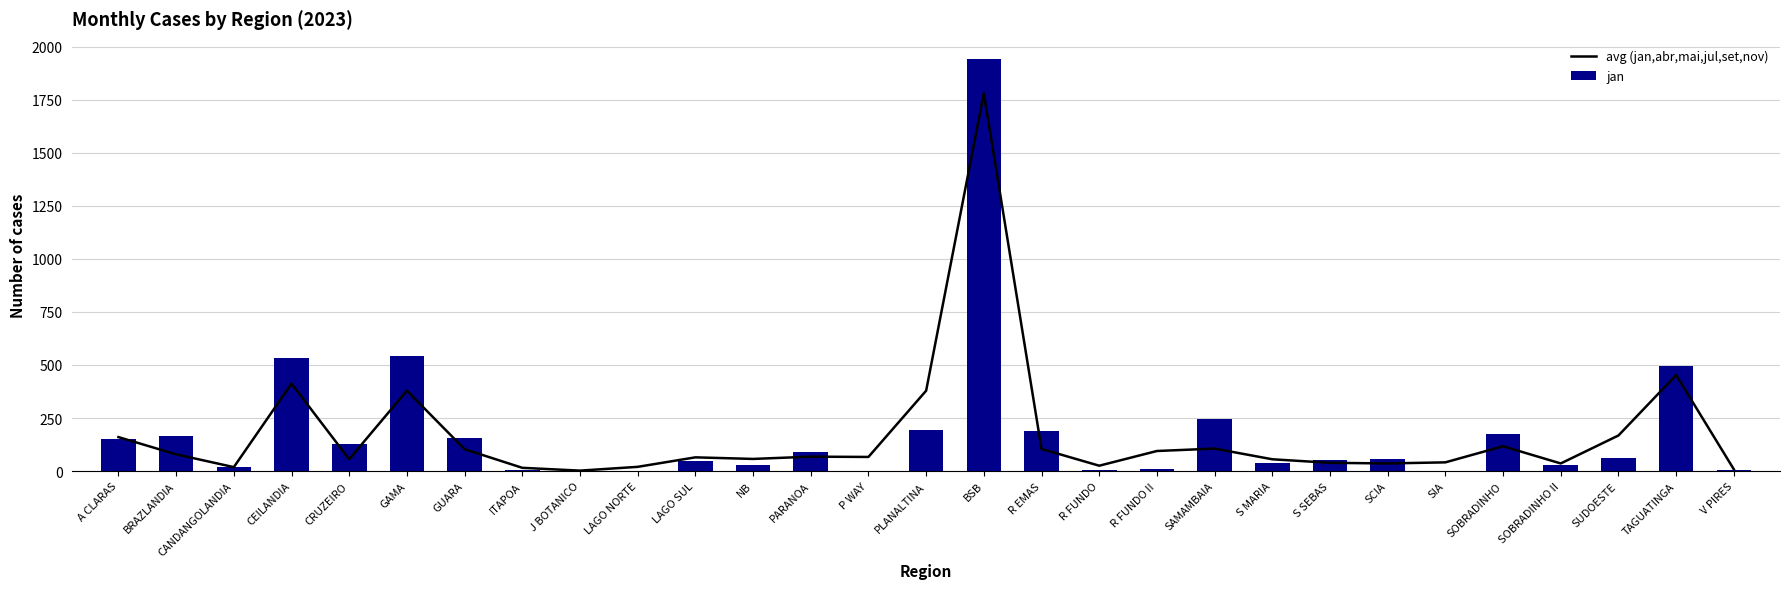

Is the value of avg (jan,abr,mai,jul,set,nov) at LAGO SUL greater than the value of jan at SCIA?

Yes